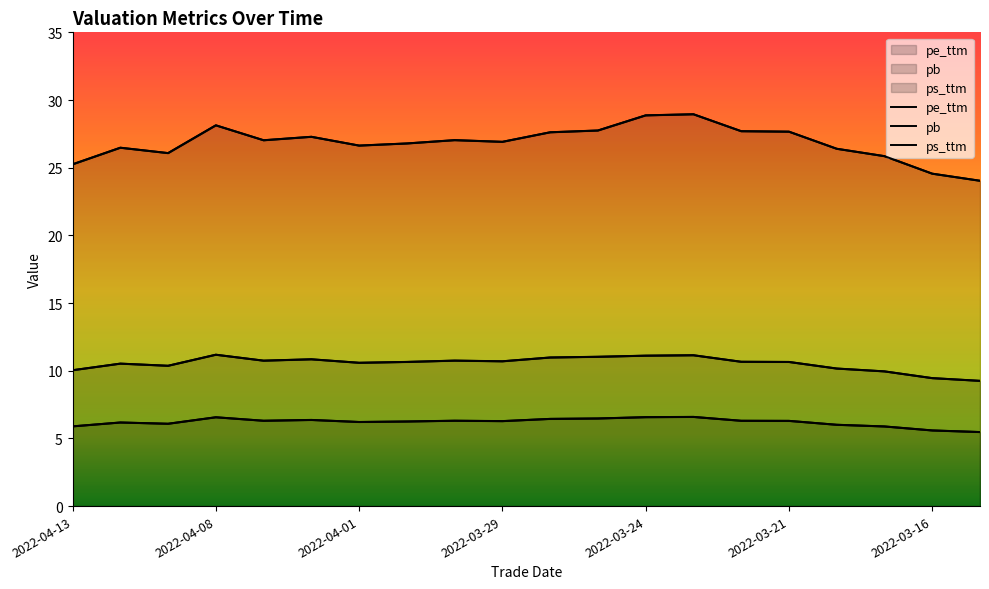

Reading right to left, list all the values displayed in this chart.

pe_ttm: 24.0	24.6	25.9	26.4	27.7	27.7	28.9	28.9	27.7	27.6	26.9	27.0	26.8	26.6	27.3	27.0	28.1	26.1	26.5	25.2
pb: 5.5	5.6	5.9	6.0	6.3	6.3	6.6	6.6	6.5	6.4	6.3	6.3	6.2	6.2	6.4	6.3	6.6	6.1	6.2	5.9
ps_ttm: 9.3	9.5	10.0	10.2	10.6	10.7	11.1	11.1	11.0	11.0	10.7	10.7	10.6	10.6	10.8	10.7	11.2	10.4	10.5	10.0